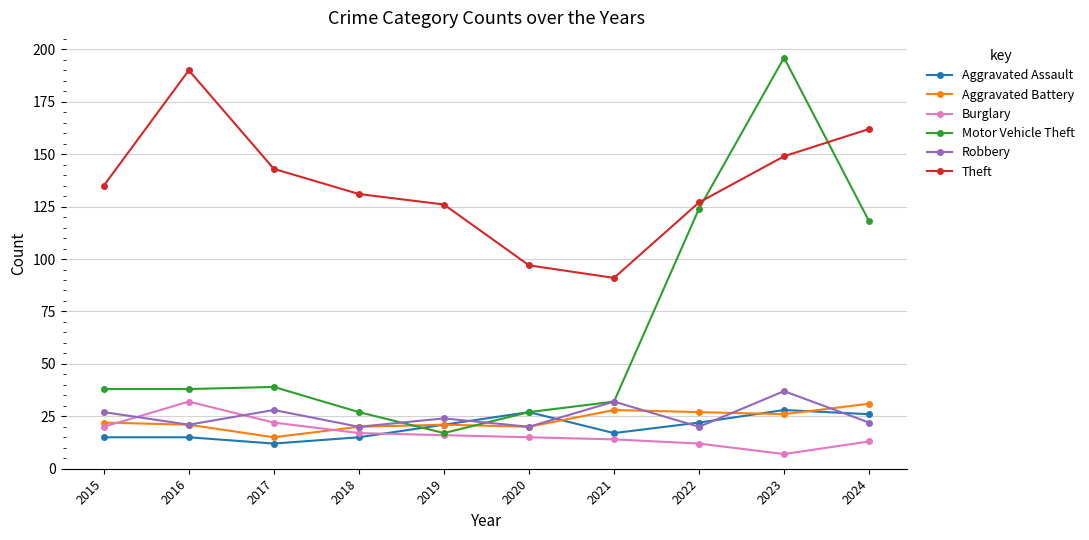

In Theft, how many points are higher than both neighbors (excluding endpoints)?

1